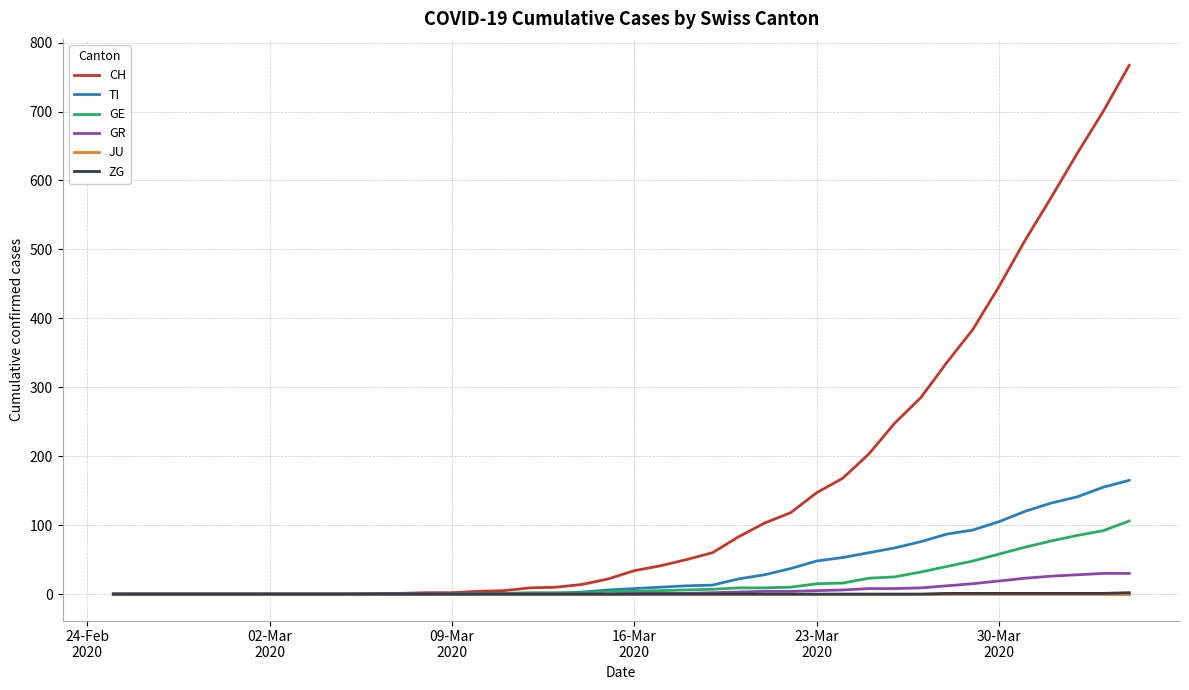

Which series has the largest total across all categories?

CH